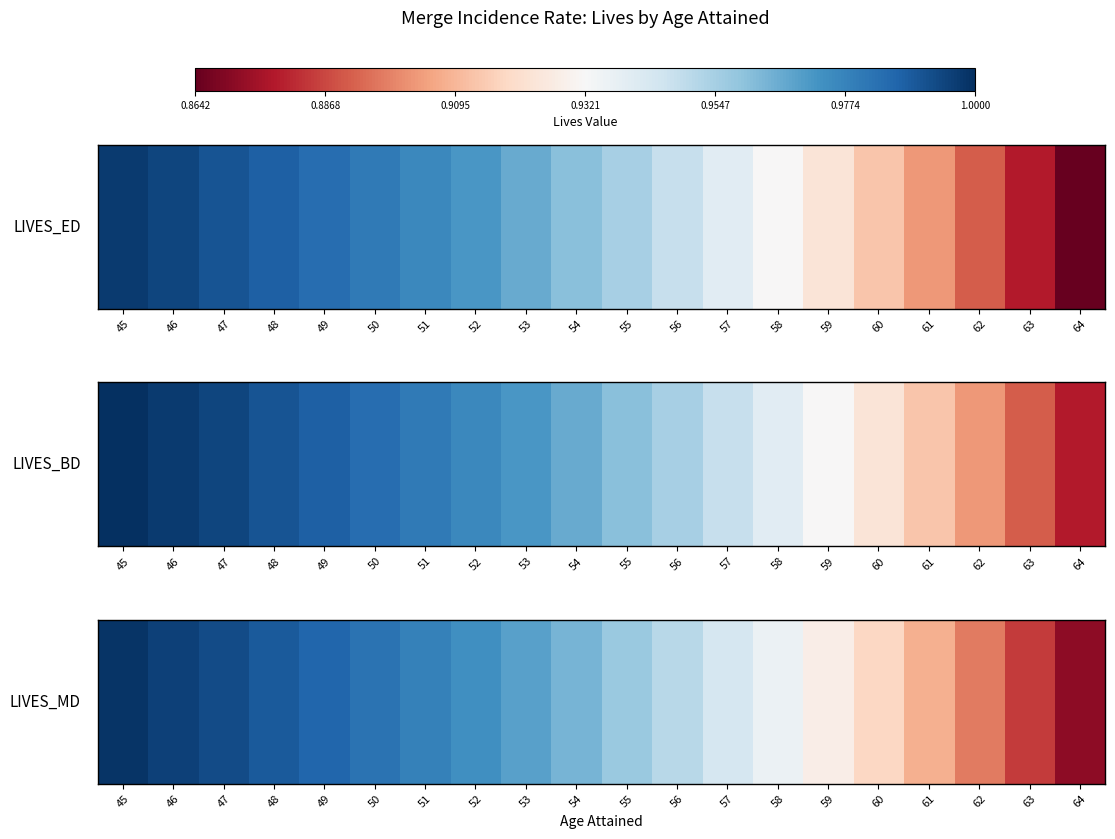

What is the sum of the values at 48 and 64?

1.9